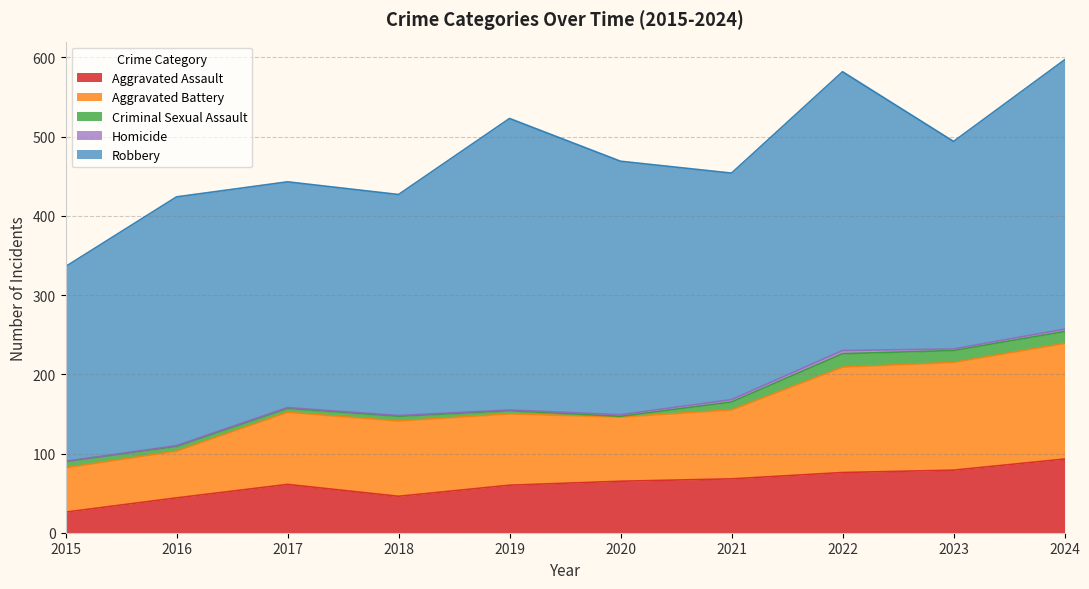

At which category does Robbery reach its first local peak?

2016